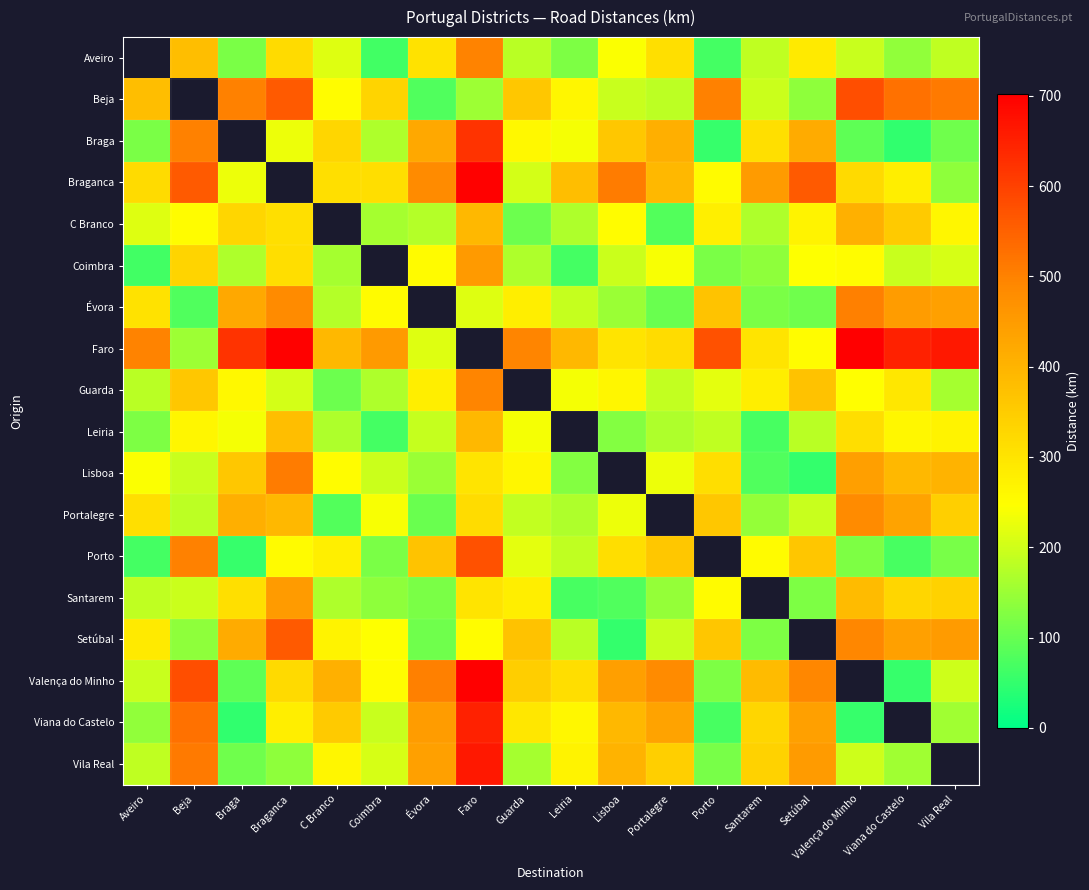

What is the sum of the Évora values at Valença do Minho and C Branco?

677.0